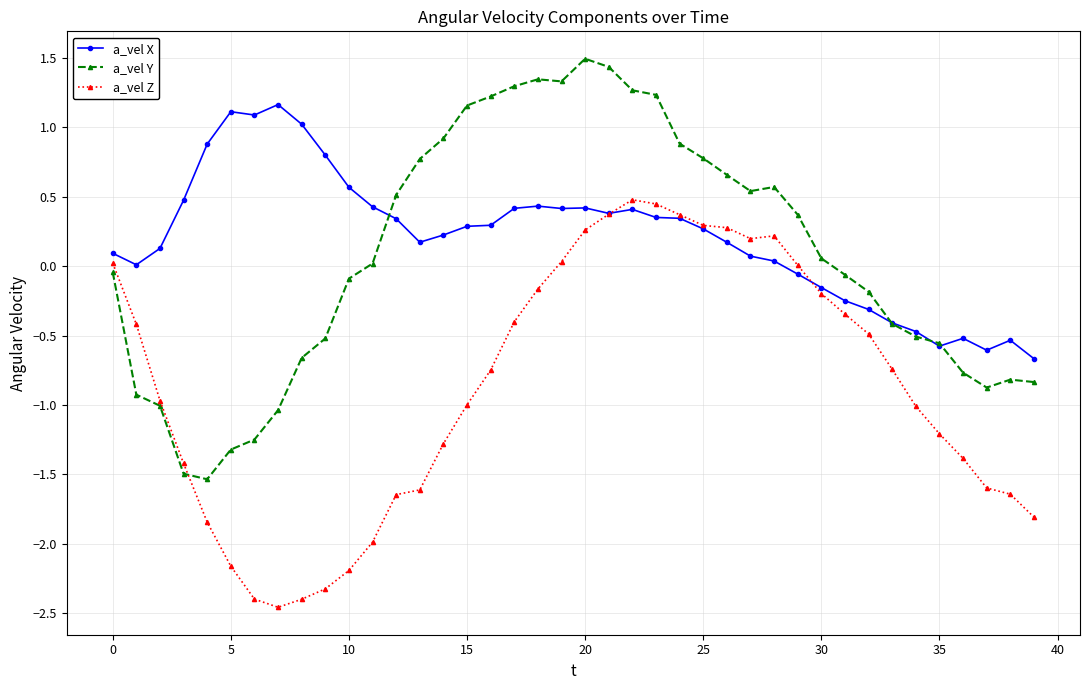

What is the value of the a_vel Y point at the 11th from the left?

-0.1